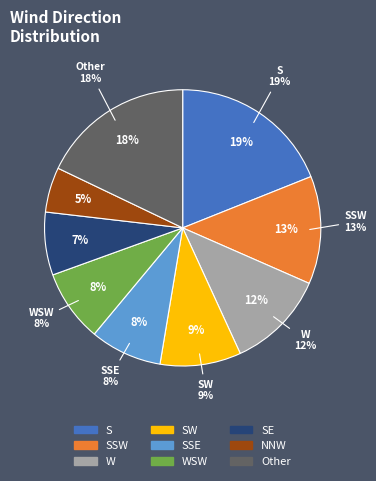

What is the smallest slice in the pie chart?

NNW